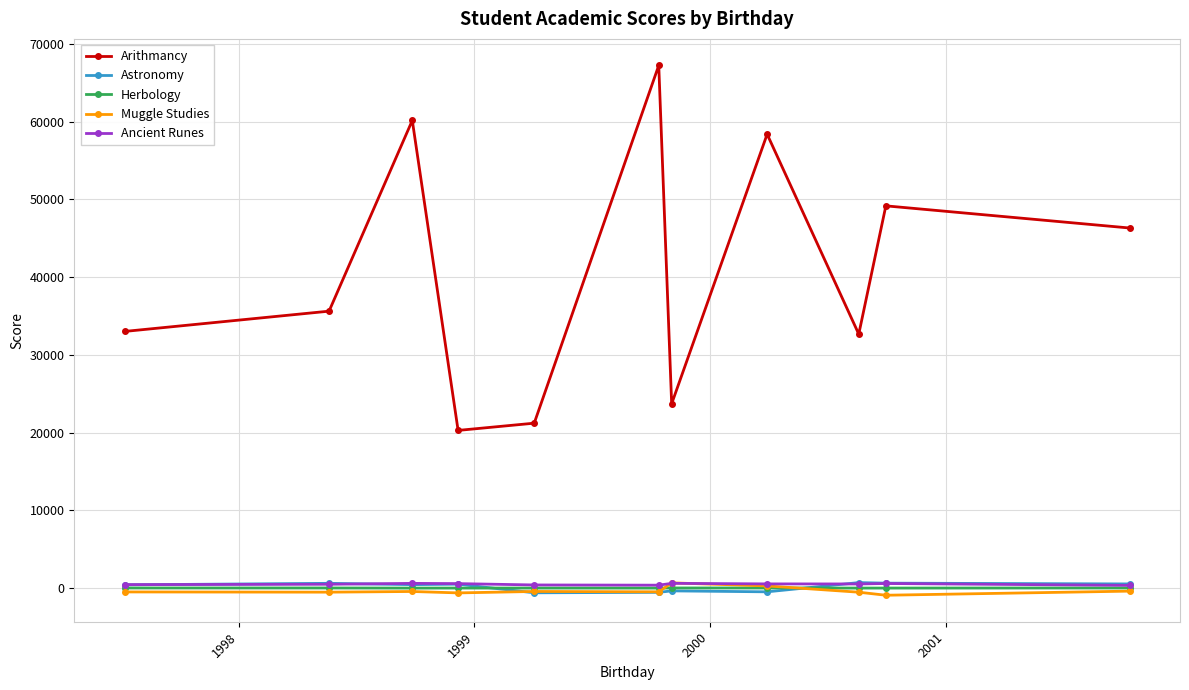

How many distinct data groups are displayed?

5